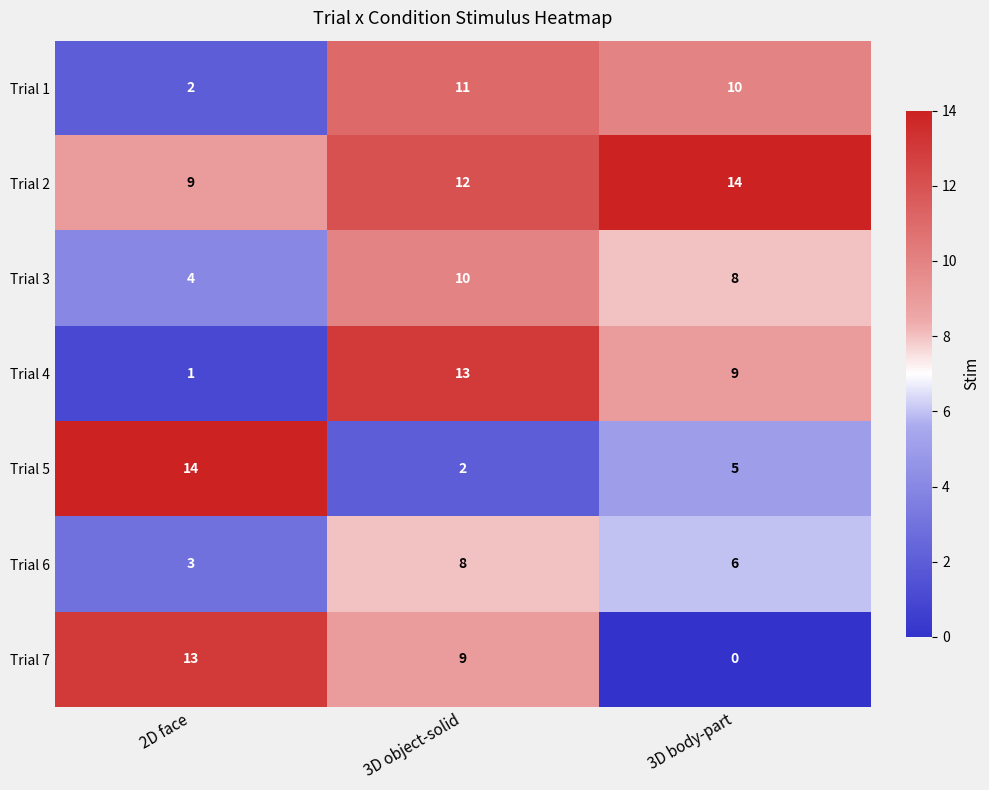

At which label does Trial 5 reach its minimum?

3D object-solid